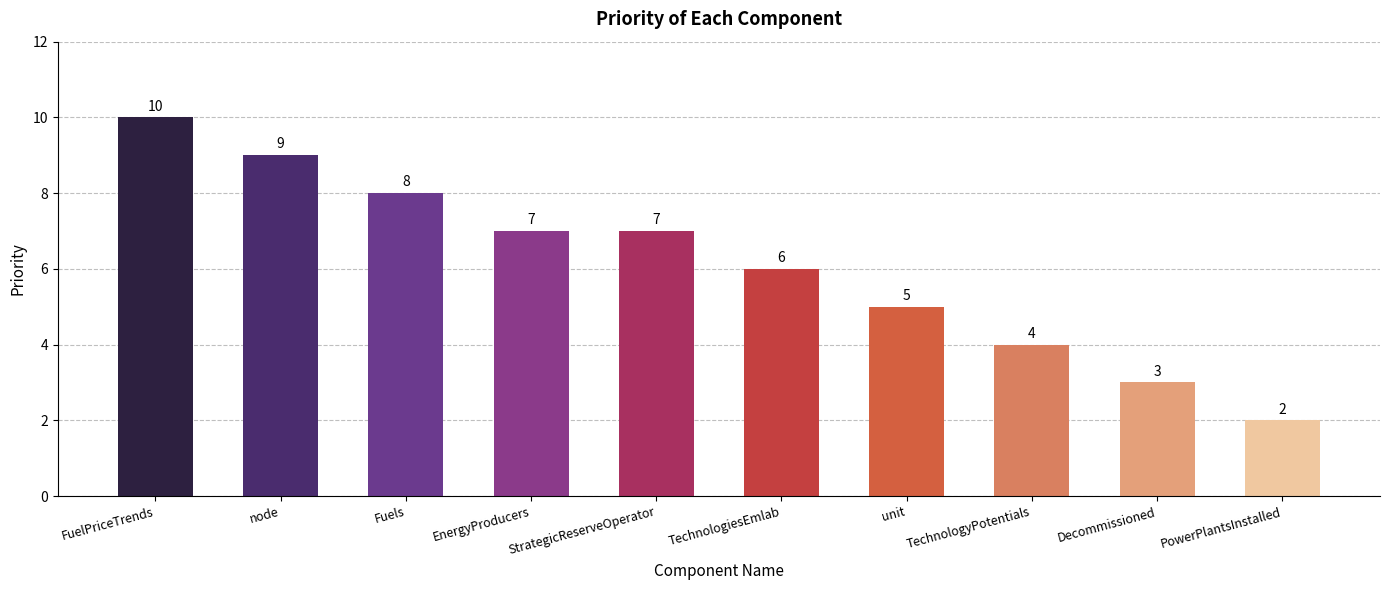

What is the smallest value displayed?

2